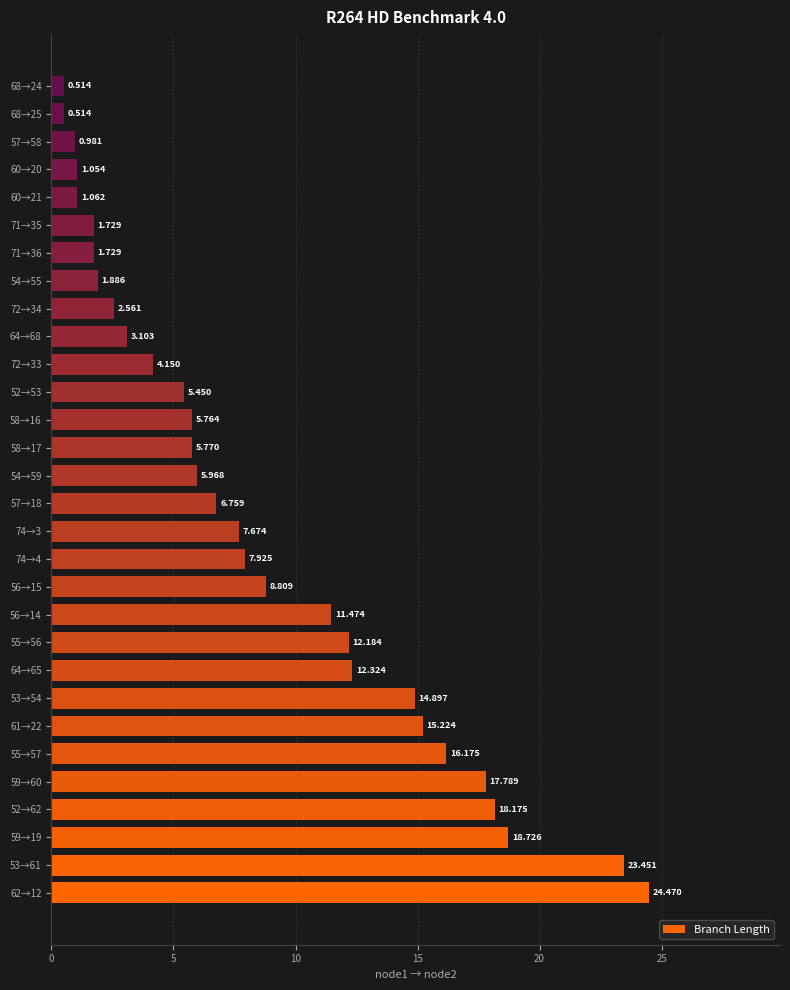

What is the greatest value displayed?

24.5